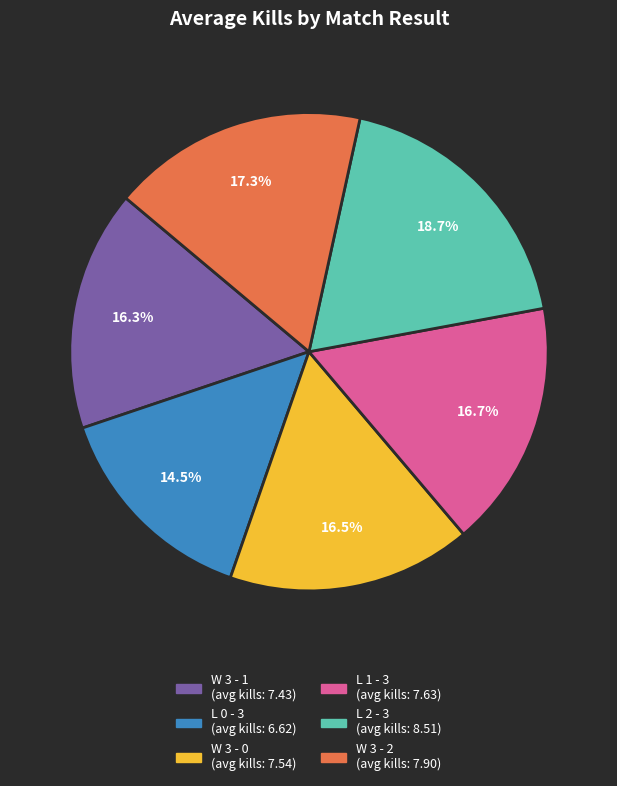

How many slices are in this pie chart?

6